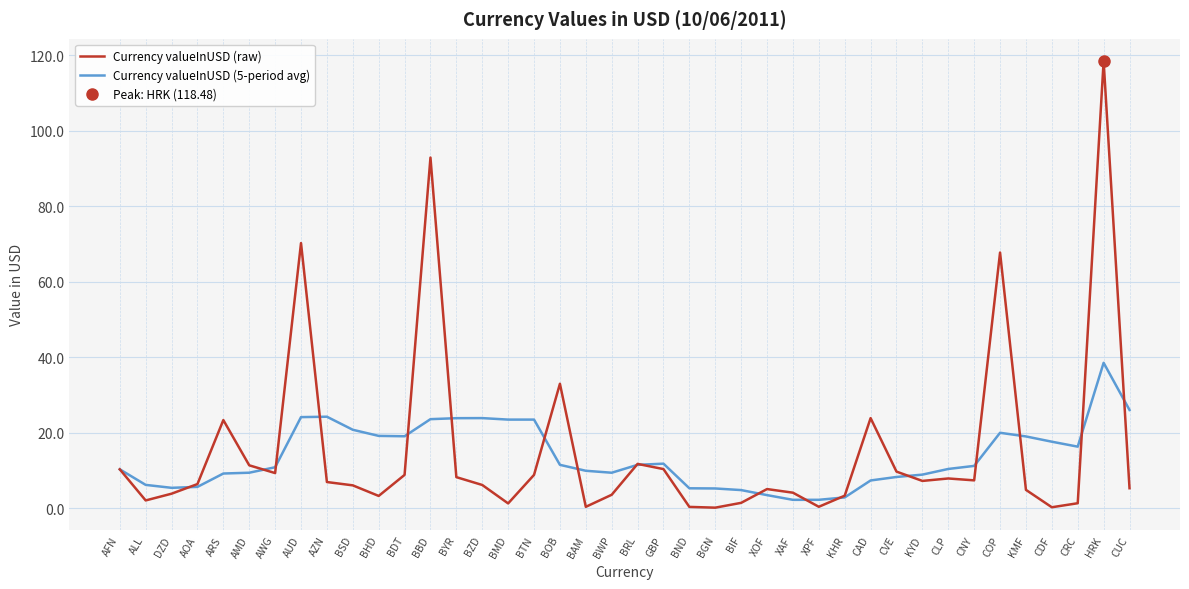

How many lines are shown in the chart?

2